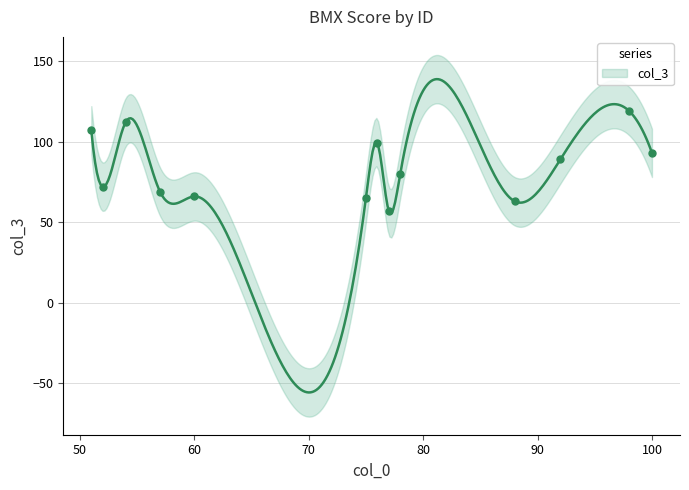

What is the change in value from 75 to 100?

+28